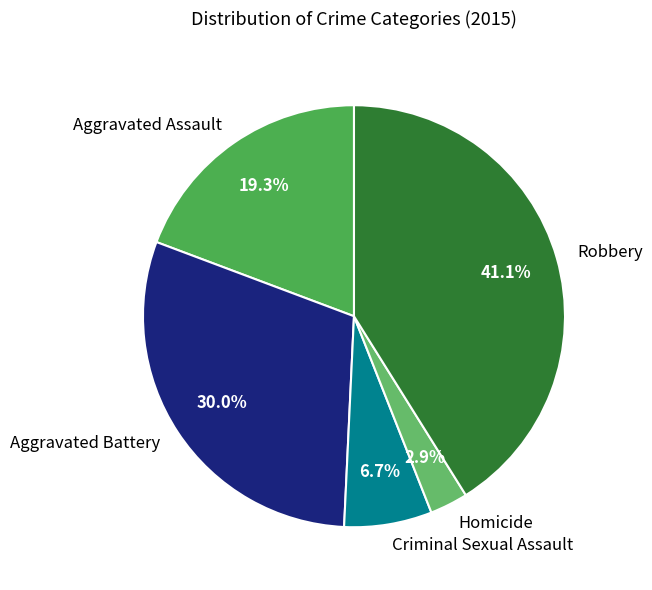

Between Homicide and Aggravated Battery, which is larger?

Aggravated Battery